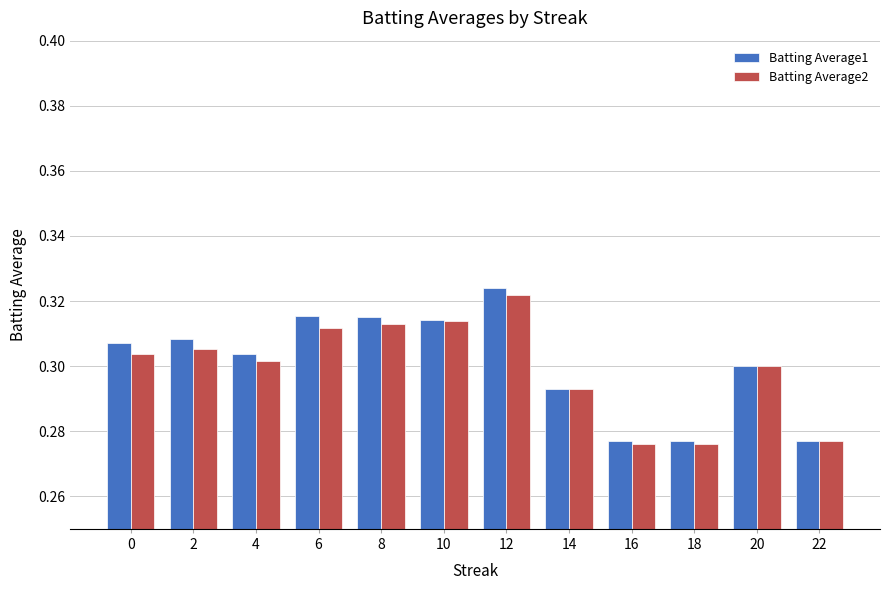

Count the Batting Average2 values in the range 0 to 1.

12